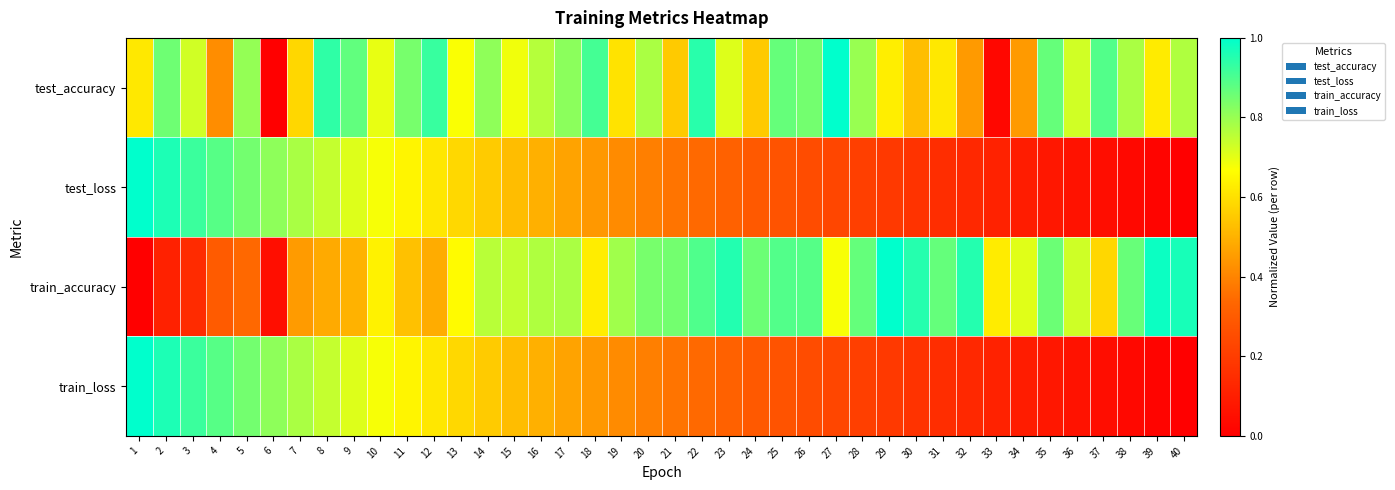

What is the total value across all series at 14?

2.7